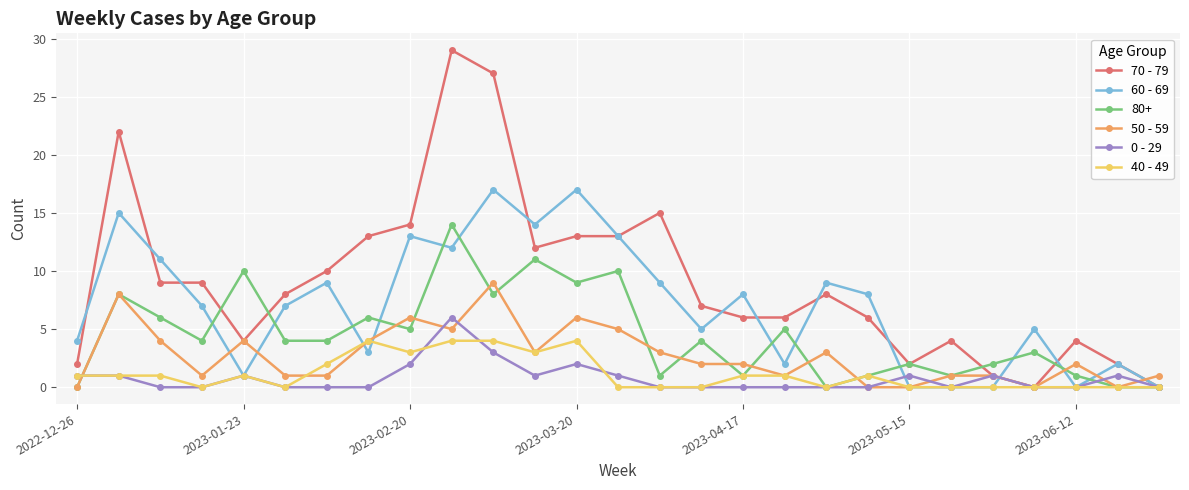

How many series are shown in this chart?

6